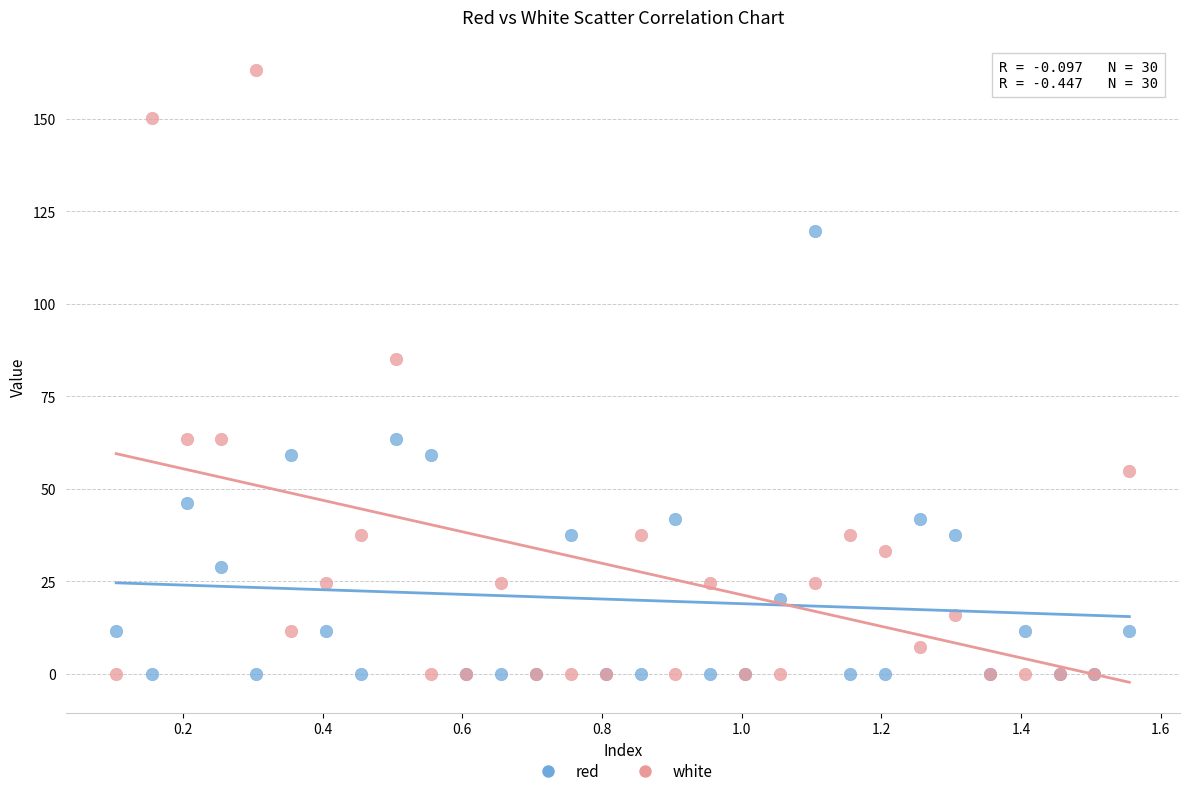

What is the X range (max minus min) for the scatter plot?

1.5